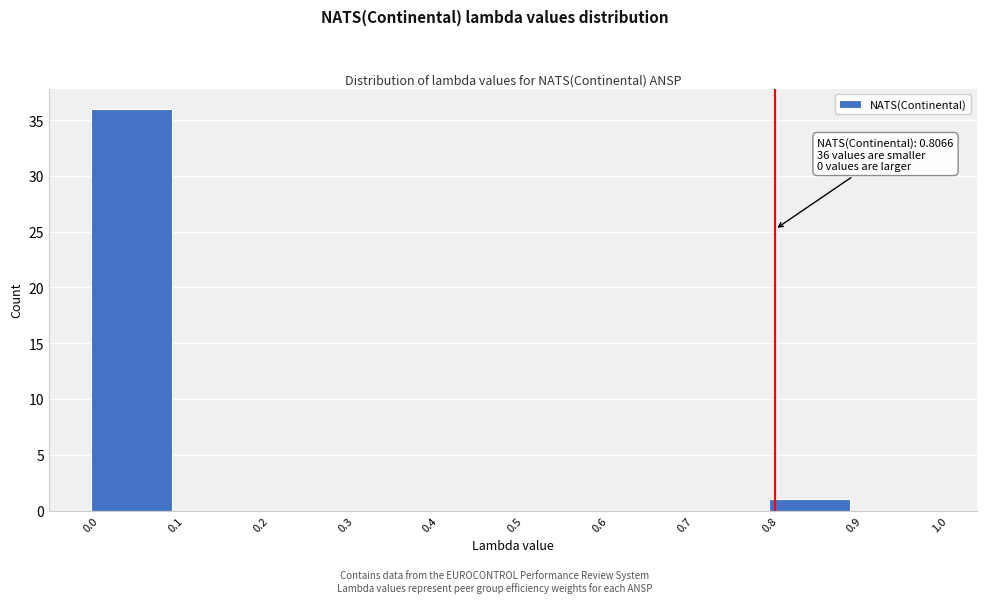

Which range on the x-axis has the tallest bar?

0.0 to 0.1